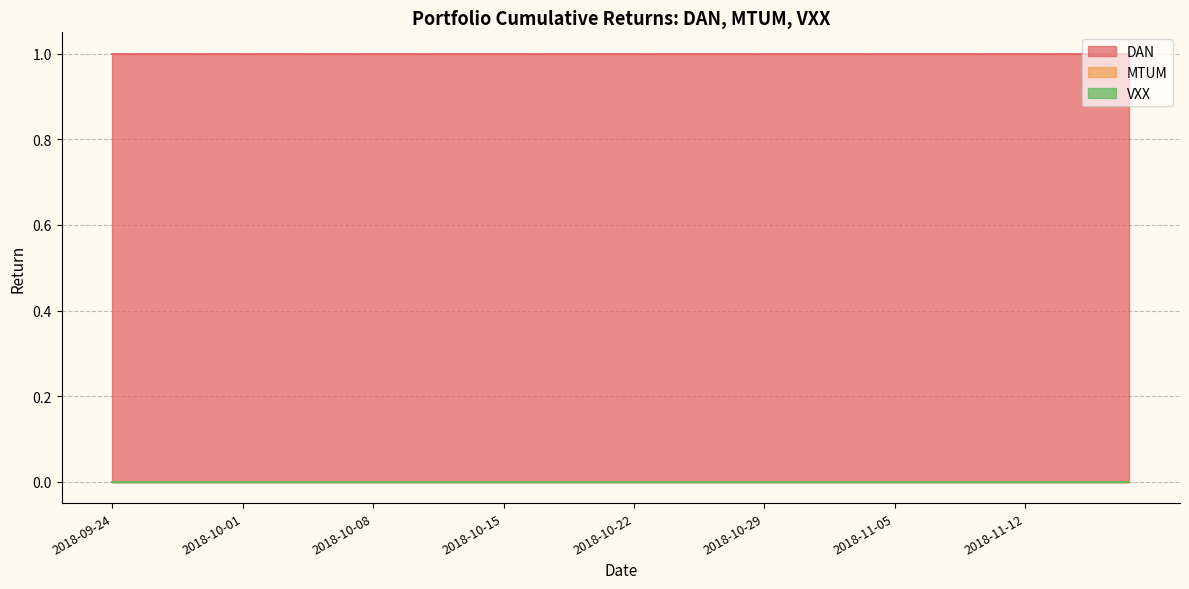

Reading left to right, transcribe all the data shown in this chart.

DAN: DAN=1	MTUM=1	VXX=1	3=1	4=1	5=1	6=1	7=1	8=1	9=1	10=1	11=1	12=1	13=1	14=1	15=1	16=1	17=1	18=1	19=1	20=1	21=1	22=1	23=1	24=1	25=1	26=1	27=1	28=1	29=1	30=1	31=1	32=1	33=1	34=1	35=1	36=1	37=1	38=1	39=1
MTUM: DAN=0	MTUM=0	VXX=0	3=0	4=0	5=0	6=0	7=0	8=0	9=0	10=0	11=0	12=0	13=0	14=0	15=0	16=0	17=0	18=0	19=0	20=0	21=0	22=0	23=0	24=0	25=0	26=0	27=0	28=0	29=0	30=0	31=0	32=0	33=0	34=0	35=0	36=0	37=0	38=0	39=0
VXX: DAN=0	MTUM=0	VXX=0	3=0	4=0	5=0	6=0	7=0	8=0	9=0	10=0	11=0	12=0	13=0	14=0	15=0	16=0	17=0	18=0	19=0	20=0	21=0	22=0	23=0	24=0	25=0	26=0	27=0	28=0	29=0	30=0	31=0	32=0	33=0	34=0	35=0	36=0	37=0	38=0	39=0